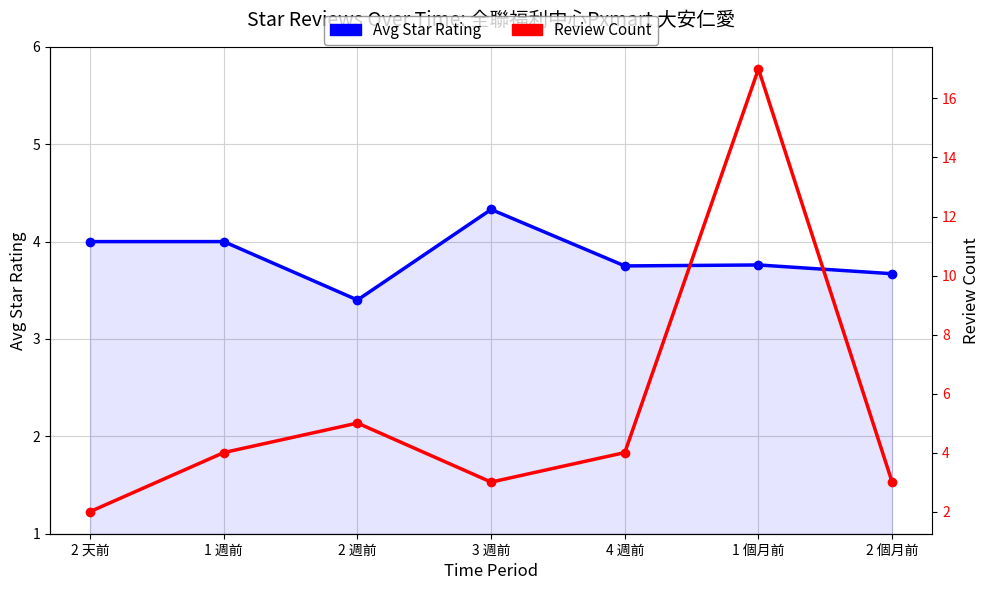

Between 2 週前 and 3 週前, which series saw the biggest shift?

Review Count